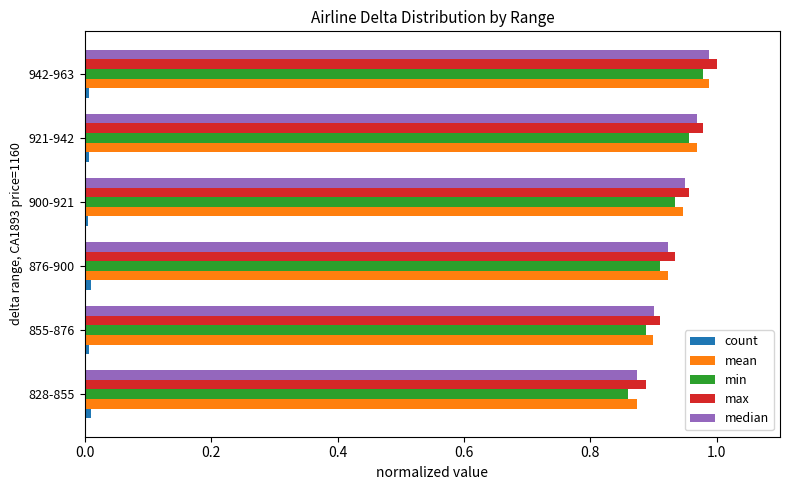

What is the sum of all max values?

5.7